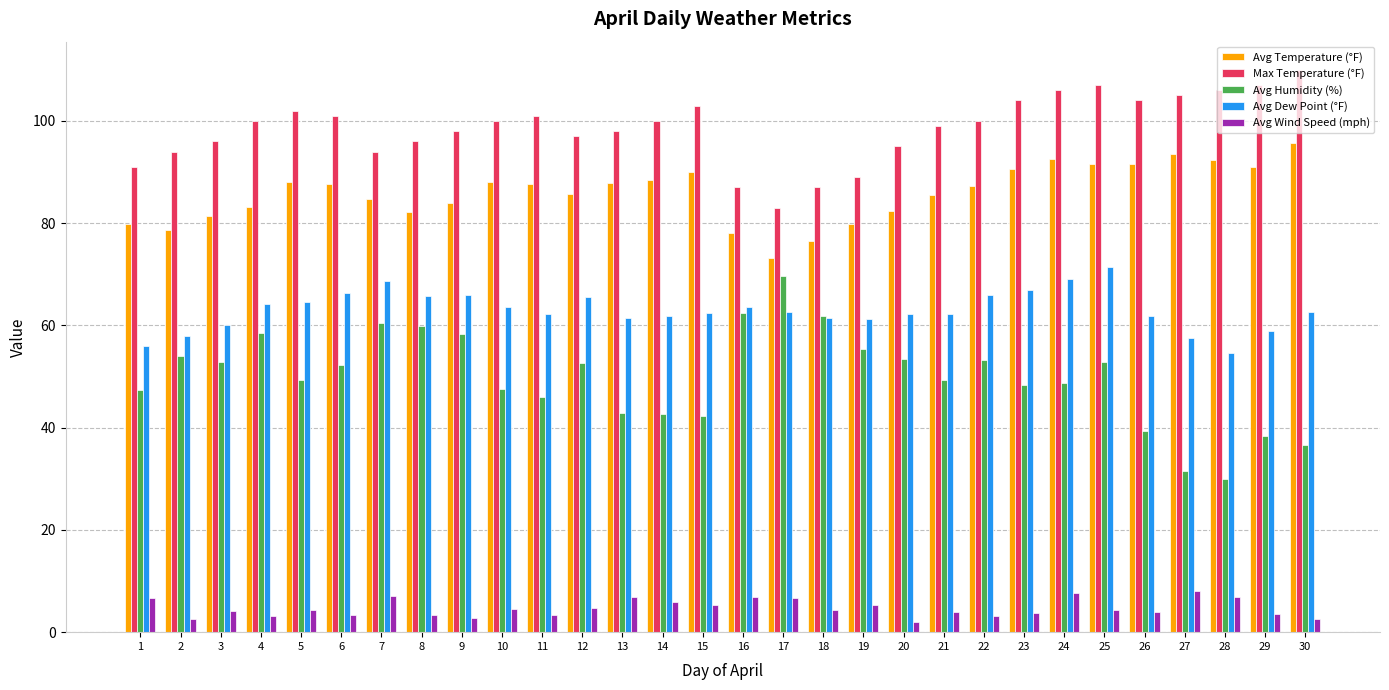

What is the value of the Avg Temperature (°F) bar at the 25th from the left?

91.6